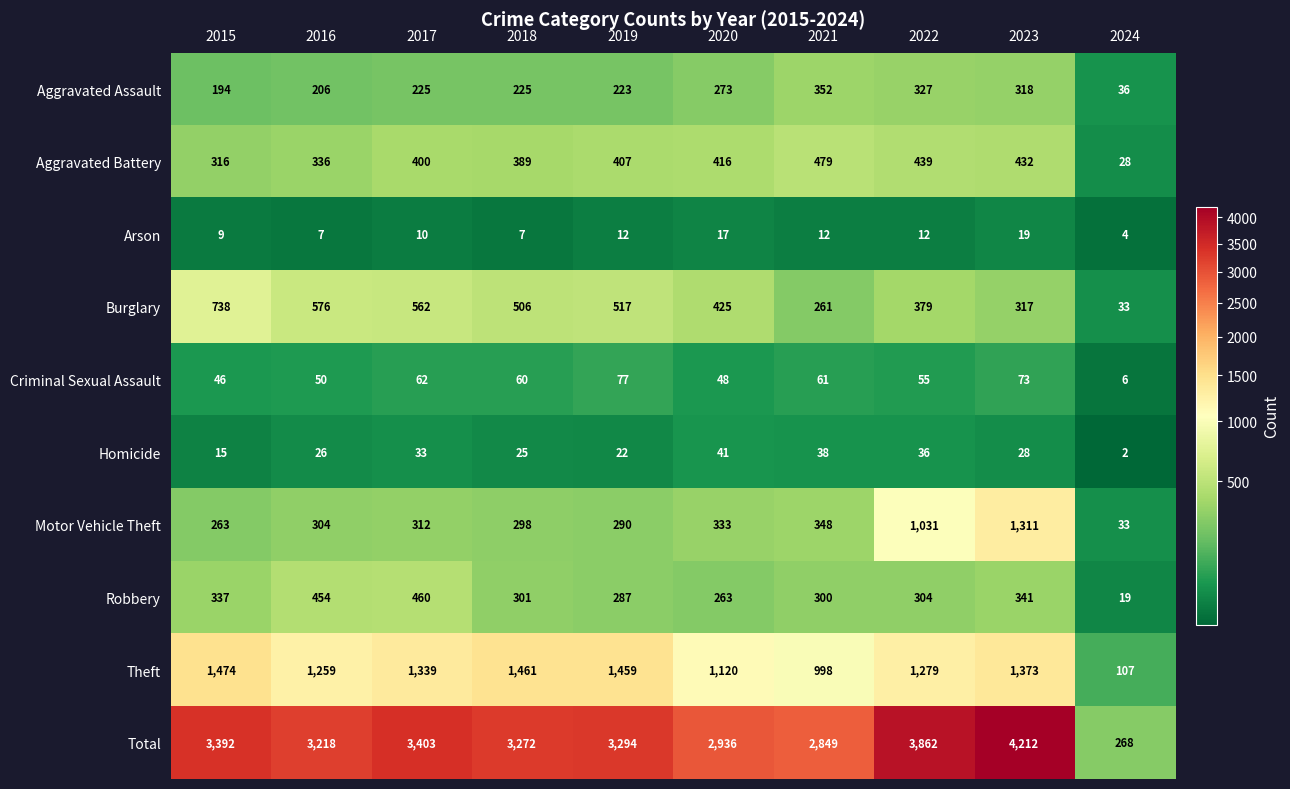

What is the difference between the maximum and minimum values in the Robbery series?

441